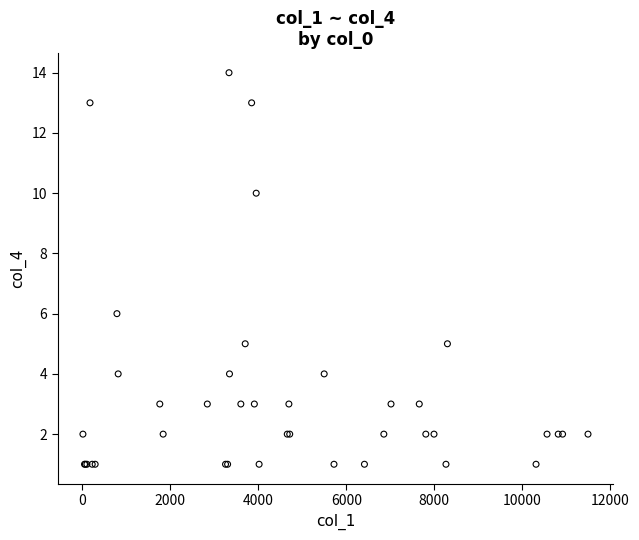

What Y value in the scatter plot is closest to 7?

6